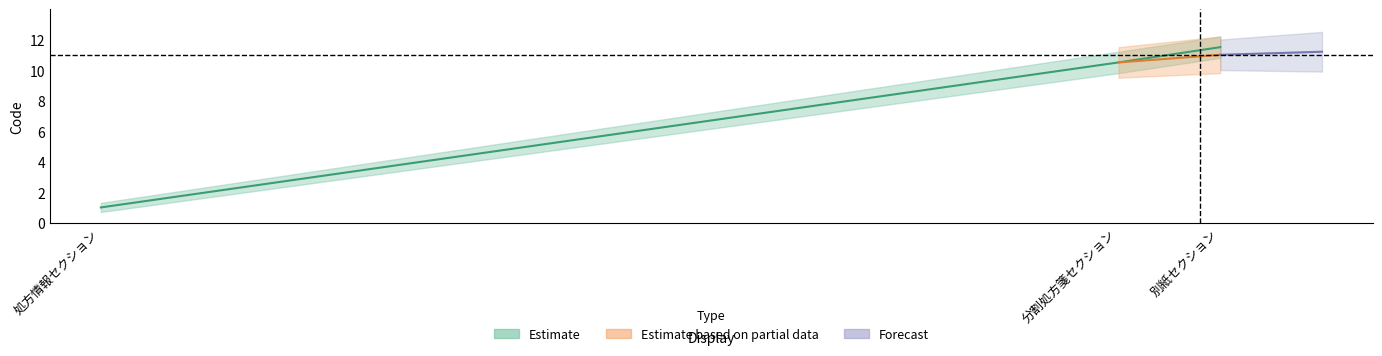

Reading left to right, extract all data points from this chart.

1.0	10.5	11.5